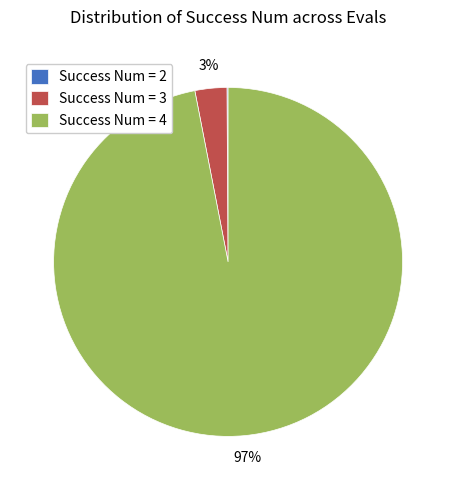

True or false: Success Num = 4 accounts for 89% of the total.

False